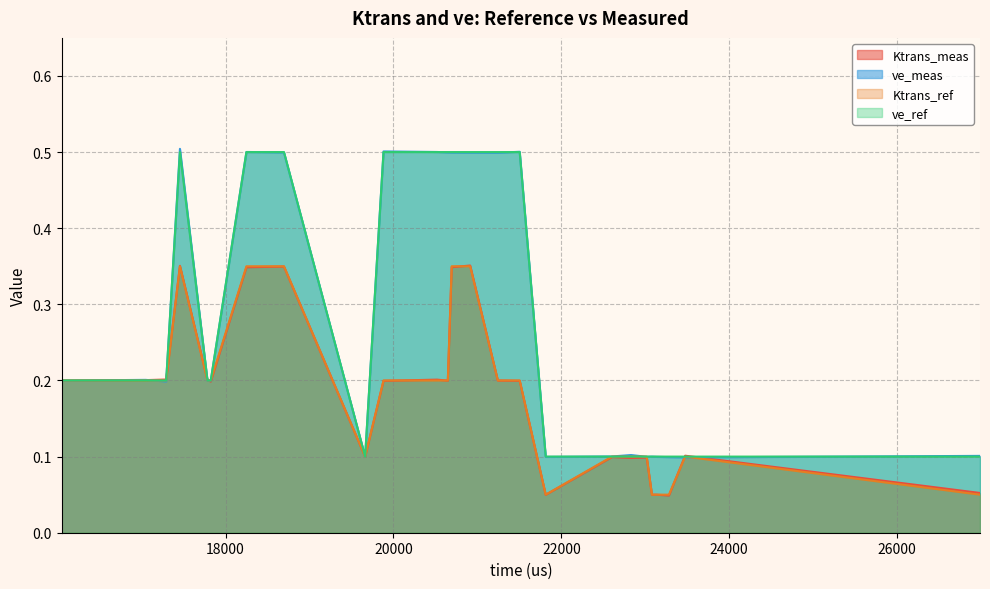

What are all the series names shown in the legend?

Ktrans_meas, ve_meas, Ktrans_ref, ve_ref